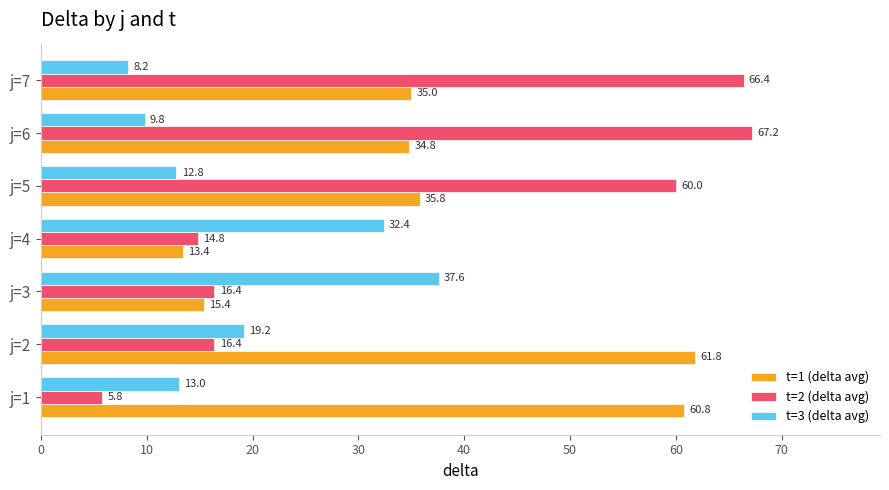

Which category has the highest value in the t=3 (delta avg) series?

j=3